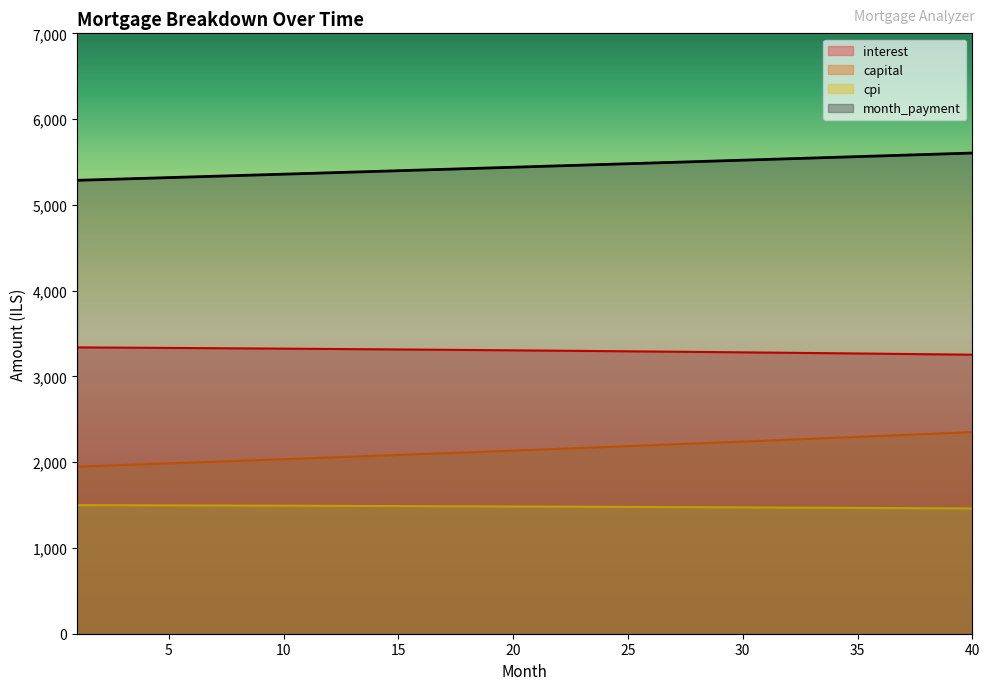

True or false: capital and cpi cross at least once.

False